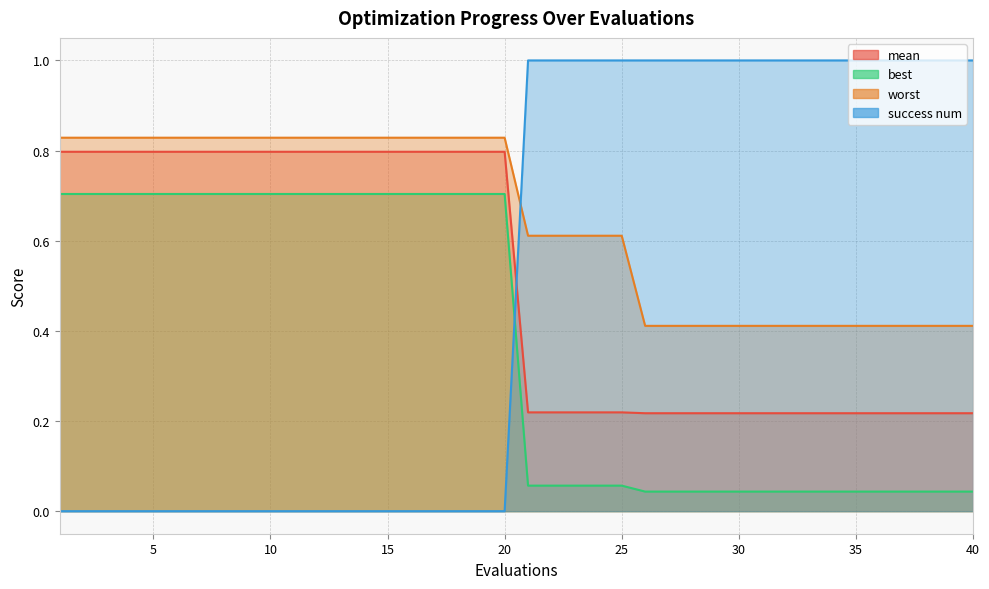

Reading right to left, list all the values displayed in this chart.

mean: 40=0.2	39=0.2	38=0.2	37=0.2	36=0.2	35=0.2	34=0.2	33=0.2	32=0.2	31=0.2	30=0.2	29=0.2	28=0.2	27=0.2	26=0.2	25=0.2	24=0.2	23=0.2	22=0.2	21=0.2	20=0.8	19=0.8	18=0.8	17=0.8	16=0.8	15=0.8	14=0.8	13=0.8	12=0.8	11=0.8	10=0.8	9=0.8	8=0.8	7=0.8	6=0.8	5=0.8	4=0.8	3=0.8	2=0.8	1=0.8
best: 40=0.0	39=0.0	38=0.0	37=0.0	36=0.0	35=0.0	34=0.0	33=0.0	32=0.0	31=0.0	30=0.0	29=0.0	28=0.0	27=0.0	26=0.0	25=0.1	24=0.1	23=0.1	22=0.1	21=0.1	20=0.7	19=0.7	18=0.7	17=0.7	16=0.7	15=0.7	14=0.7	13=0.7	12=0.7	11=0.7	10=0.7	9=0.7	8=0.7	7=0.7	6=0.7	5=0.7	4=0.7	3=0.7	2=0.7	1=0.7
worst: 40=0.4	39=0.4	38=0.4	37=0.4	36=0.4	35=0.4	34=0.4	33=0.4	32=0.4	31=0.4	30=0.4	29=0.4	28=0.4	27=0.4	26=0.4	25=0.6	24=0.6	23=0.6	22=0.6	21=0.6	20=0.8	19=0.8	18=0.8	17=0.8	16=0.8	15=0.8	14=0.8	13=0.8	12=0.8	11=0.8	10=0.8	9=0.8	8=0.8	7=0.8	6=0.8	5=0.8	4=0.8	3=0.8	2=0.8	1=0.8
success num: 40=1.0	39=1.0	38=1.0	37=1.0	36=1.0	35=1.0	34=1.0	33=1.0	32=1.0	31=1.0	30=1.0	29=1.0	28=1.0	27=1.0	26=1.0	25=1.0	24=1.0	23=1.0	22=1.0	21=1.0	20=0.0	19=0.0	18=0.0	17=0.0	16=0.0	15=0.0	14=0.0	13=0.0	12=0.0	11=0.0	10=0.0	9=0.0	8=0.0	7=0.0	6=0.0	5=0.0	4=0.0	3=0.0	2=0.0	1=0.0